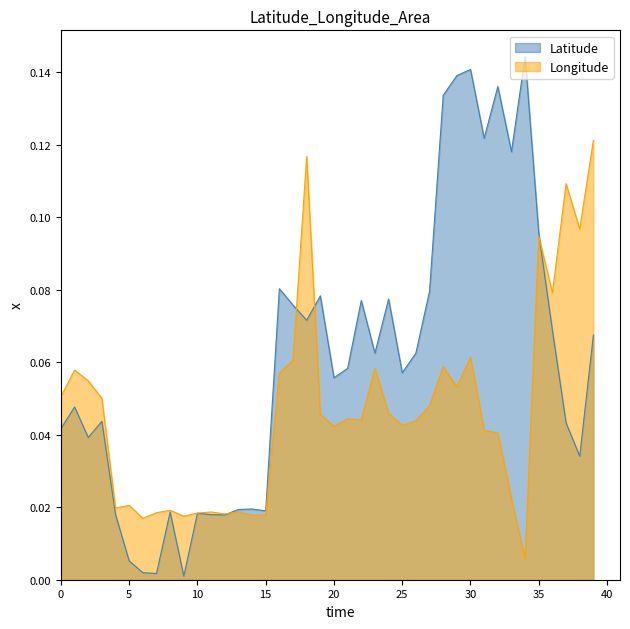

What are all the series names shown in the legend?

Latitude, Longitude